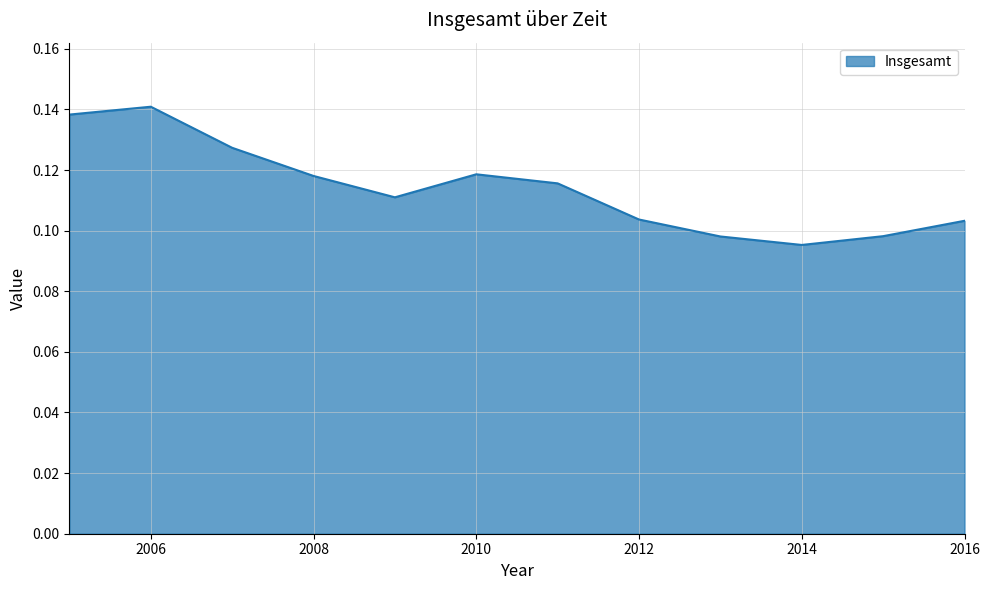

Reading left to right, what are all the values shown in this chart?

2005=0.1	2006=0.1	2007=0.1	2008=0.1	2009=0.1	2010=0.1	2011=0.1	2012=0.1	2013=0.1	2014=0.1	2015=0.1	2016=0.1